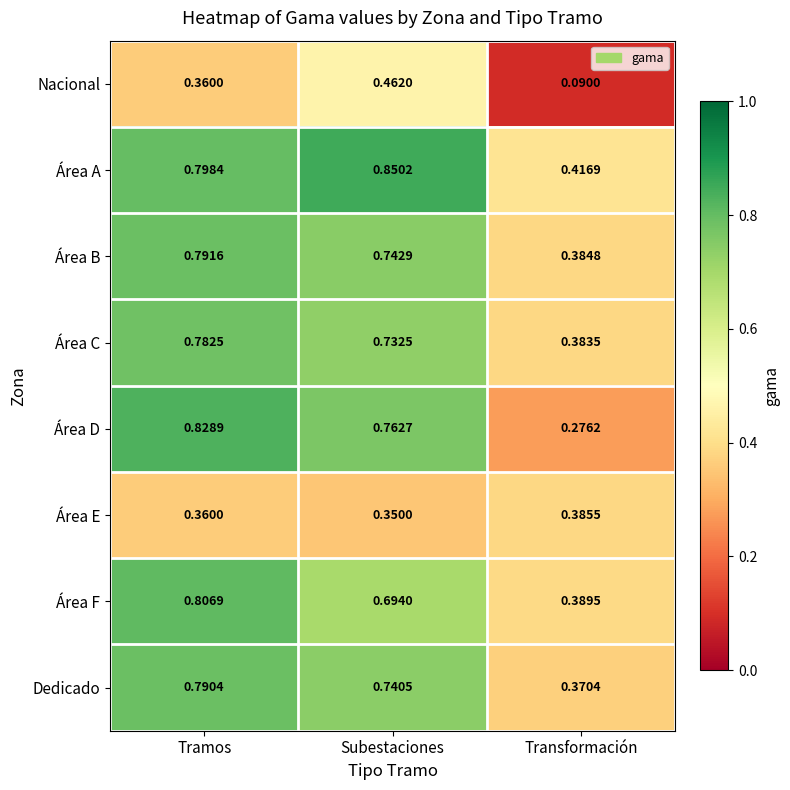

Rank the series at Subestaciones from highest to lowest value.

Área A, Área D, Área B, Dedicado, Área C, Área F, Nacional, Área E